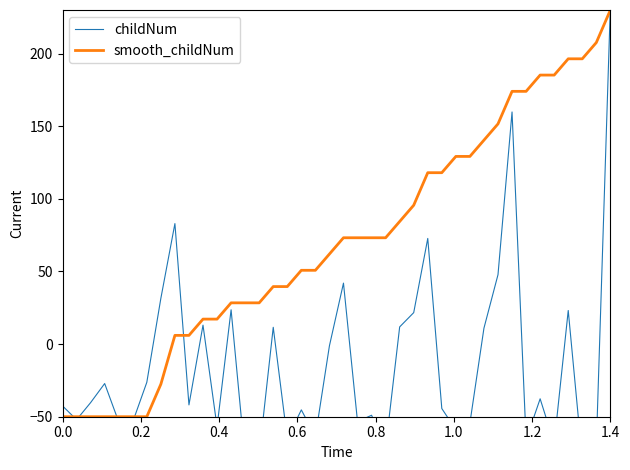

How many values in childNum are above zero?

14